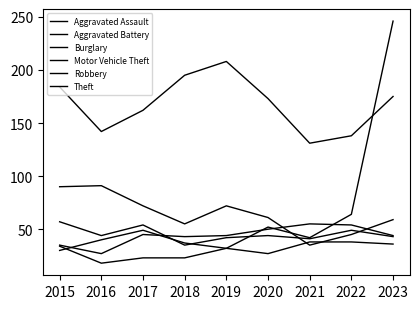

At how many categories does at least one series exceed 168?

5